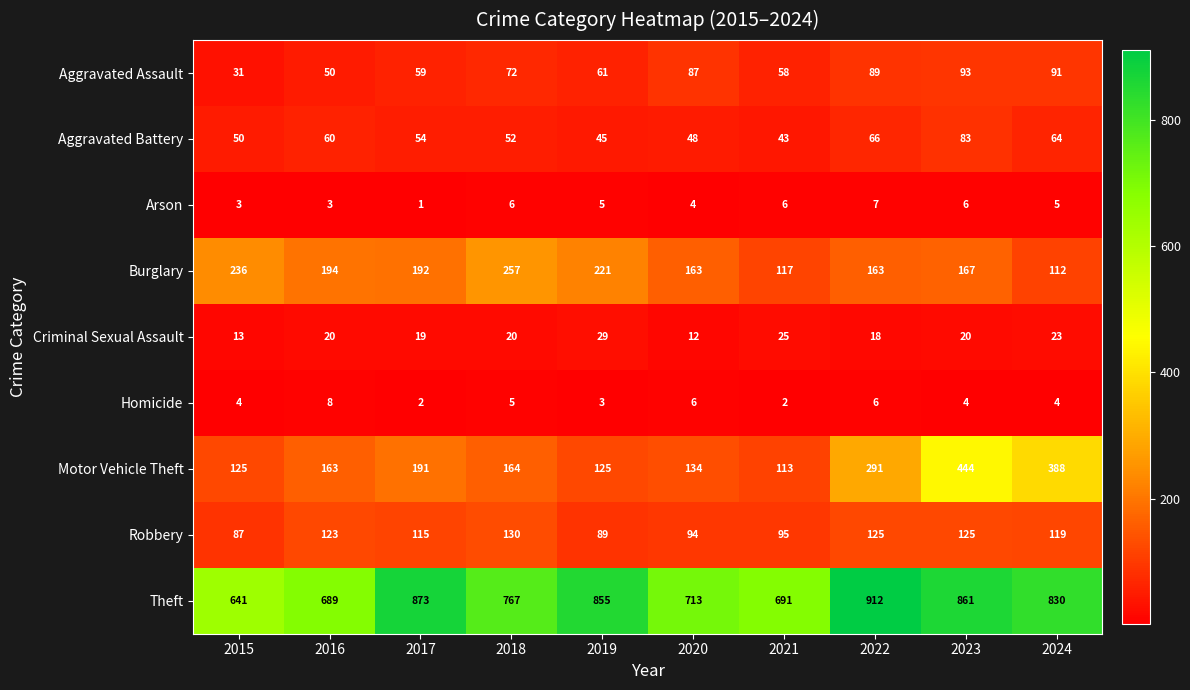

Which series has the largest total across all categories?

Theft